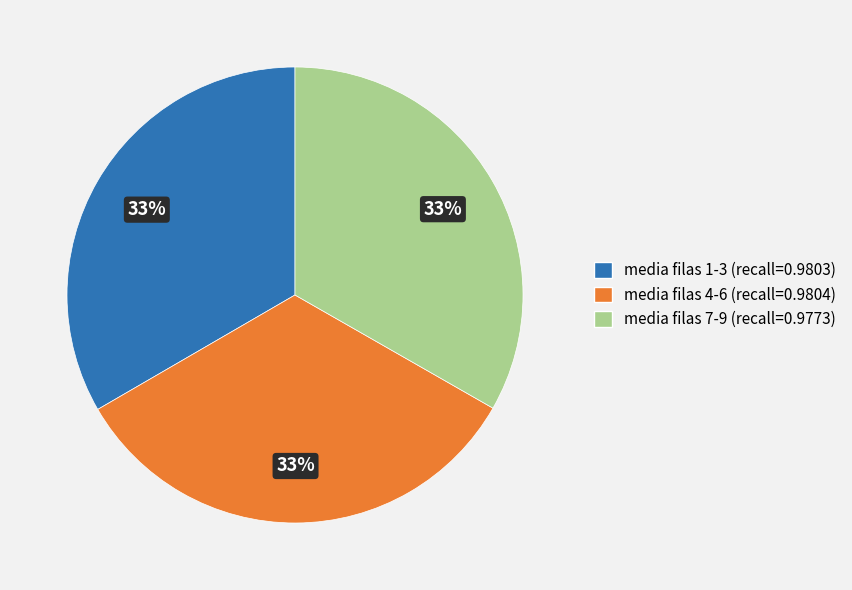

What percentage is the media filas 7-9 slice, to the nearest percent?

33%